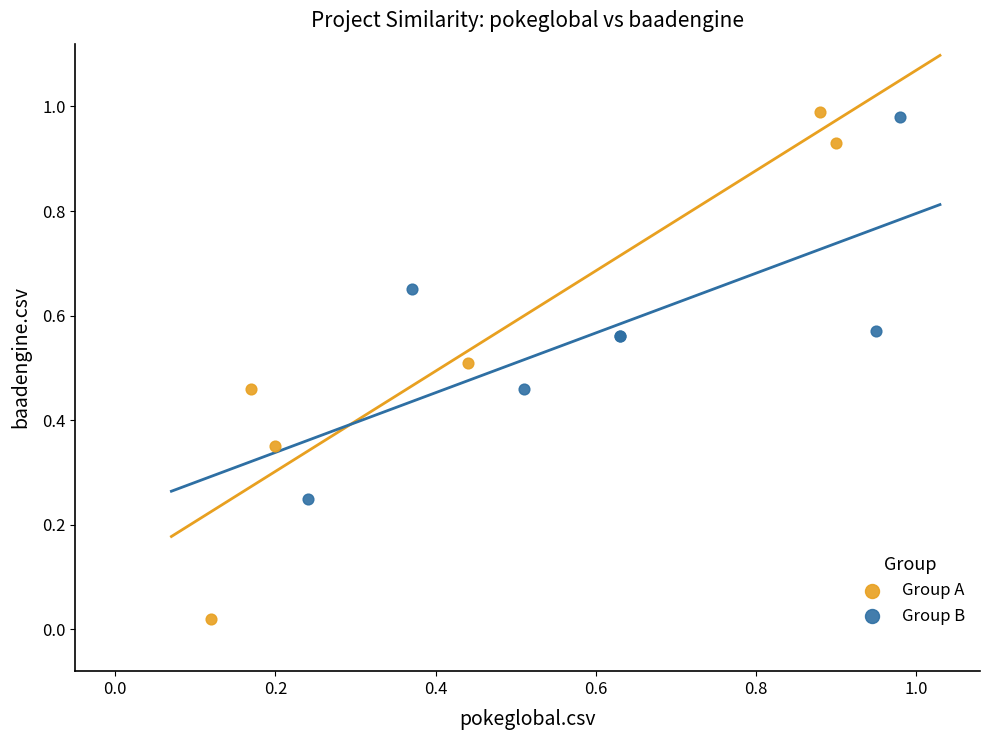

Which series has the largest Y range (max minus min)?

Group A